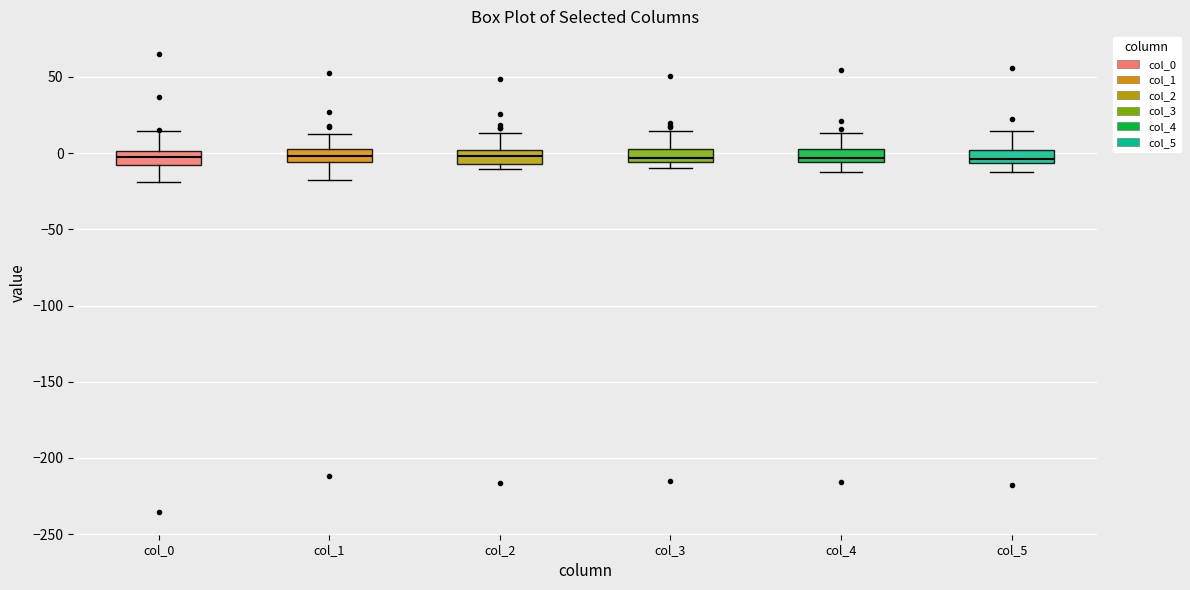

Where is the lower edge of the box for col_2 on the y-axis? The values are not printed on the chart, so give them approximately, as read against the axis.

-5